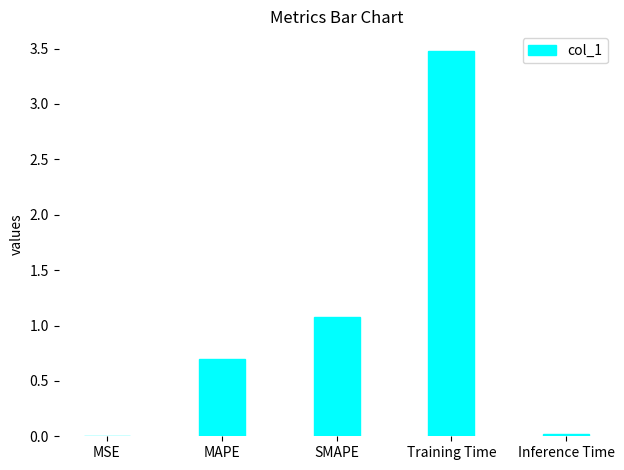

The value at SMAPE is 1.1. True or false?

True